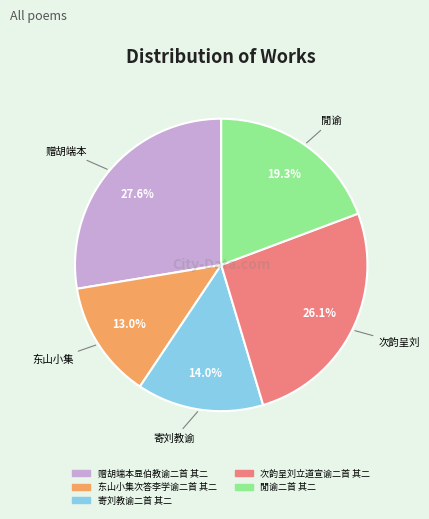

Does any single category account for the majority?

No